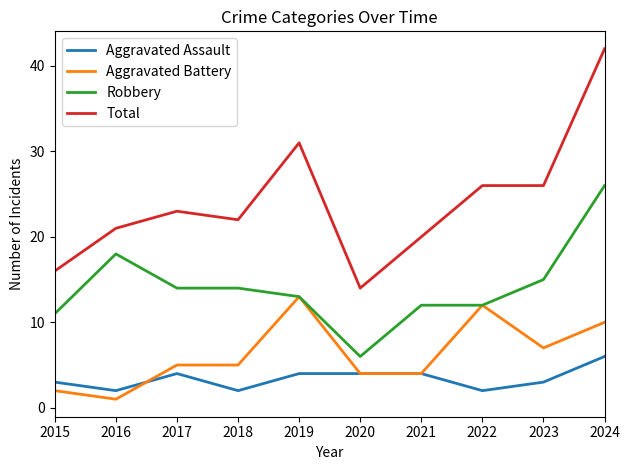

Rank the series by their maximum value, from highest to lowest.

Total, Robbery, Aggravated Battery, Aggravated Assault